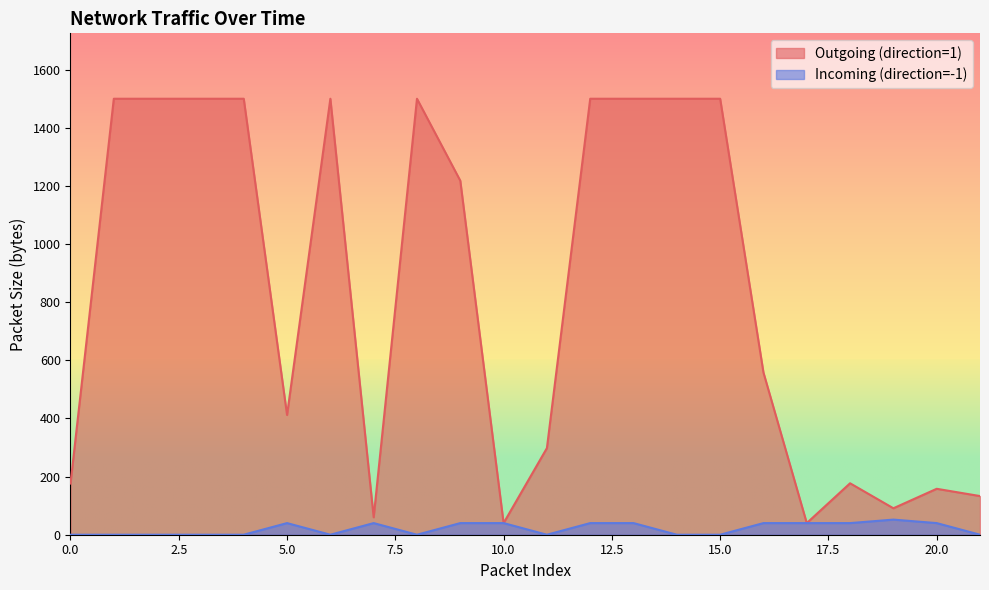

What are all the series names shown in the legend?

Outgoing (direction=1), Incoming (direction=-1)